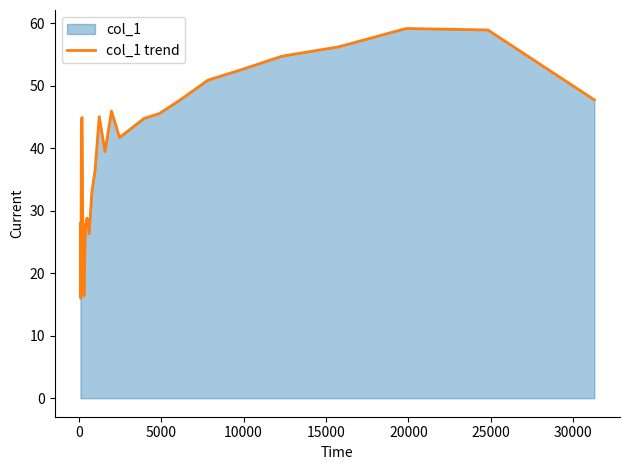

What is the smallest value displayed?

16.0